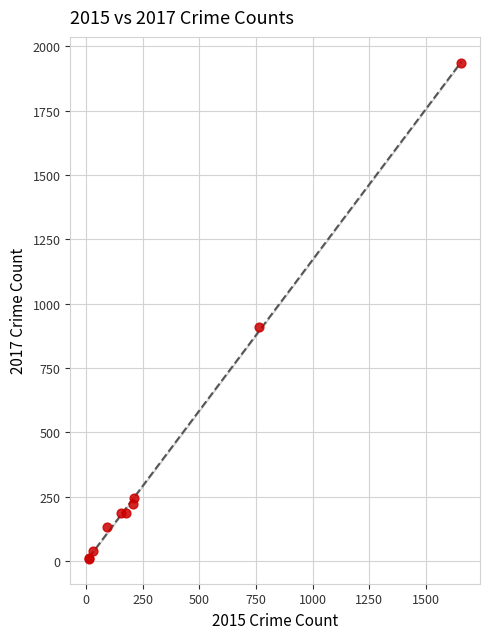

What Y value in the scatter plot is closest to 971?

907